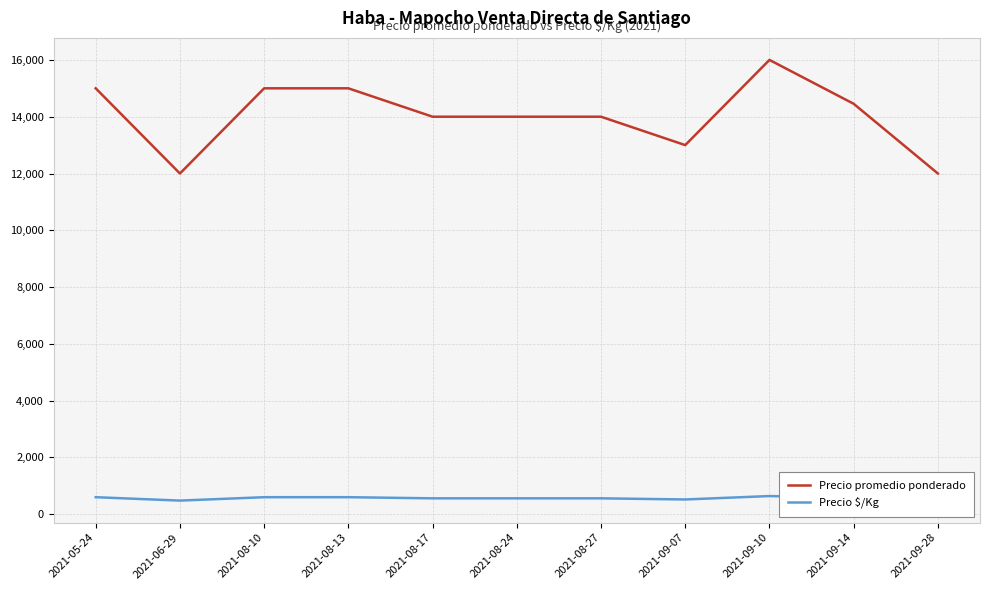

What is the approximate value of Precio $/Kg at 2021-09-14, to the nearest 50?

600